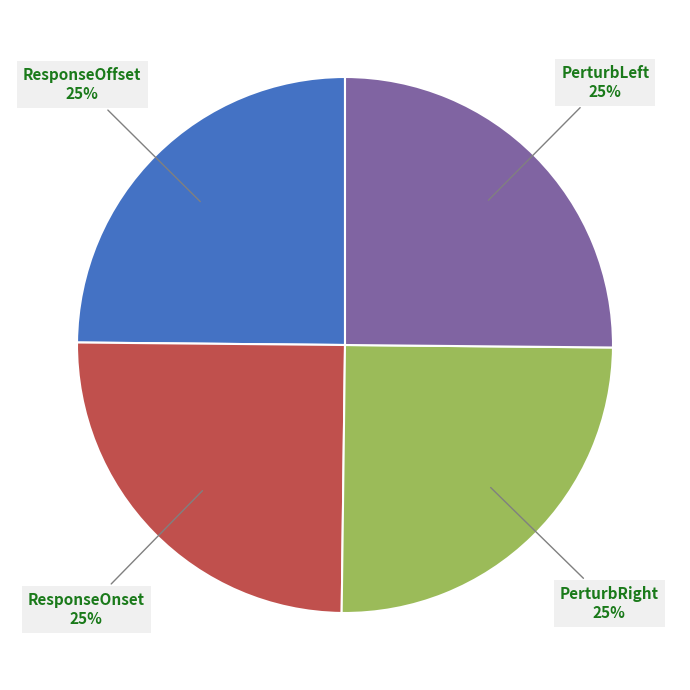

Does ResponseOffset represent more than half of the total?

No